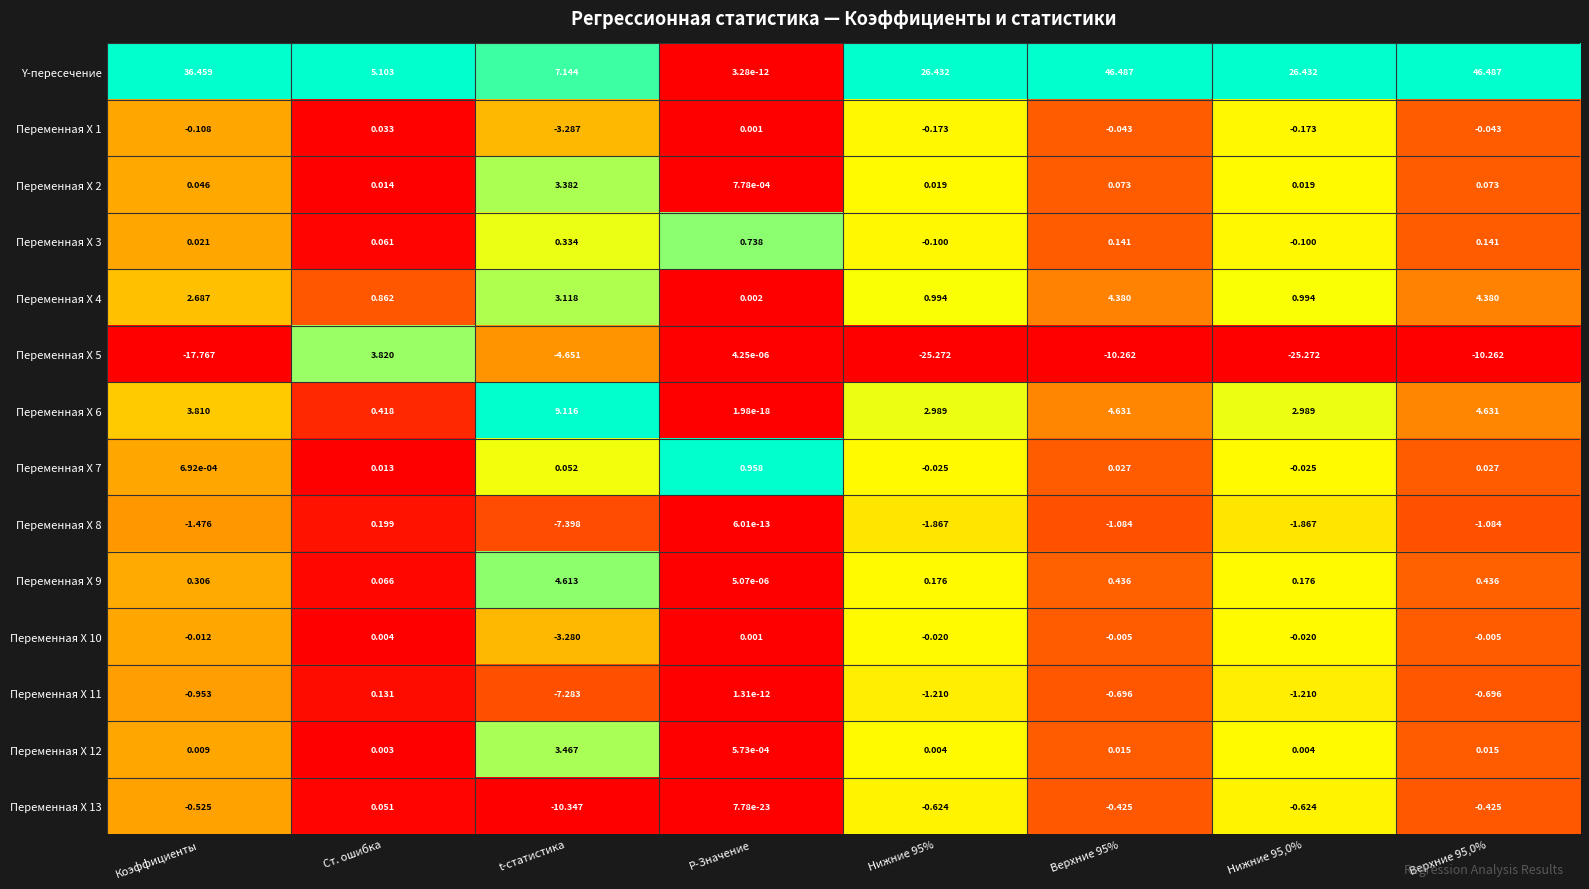

Which category has the lowest value in the Переменная X 2 series?

P-Значение